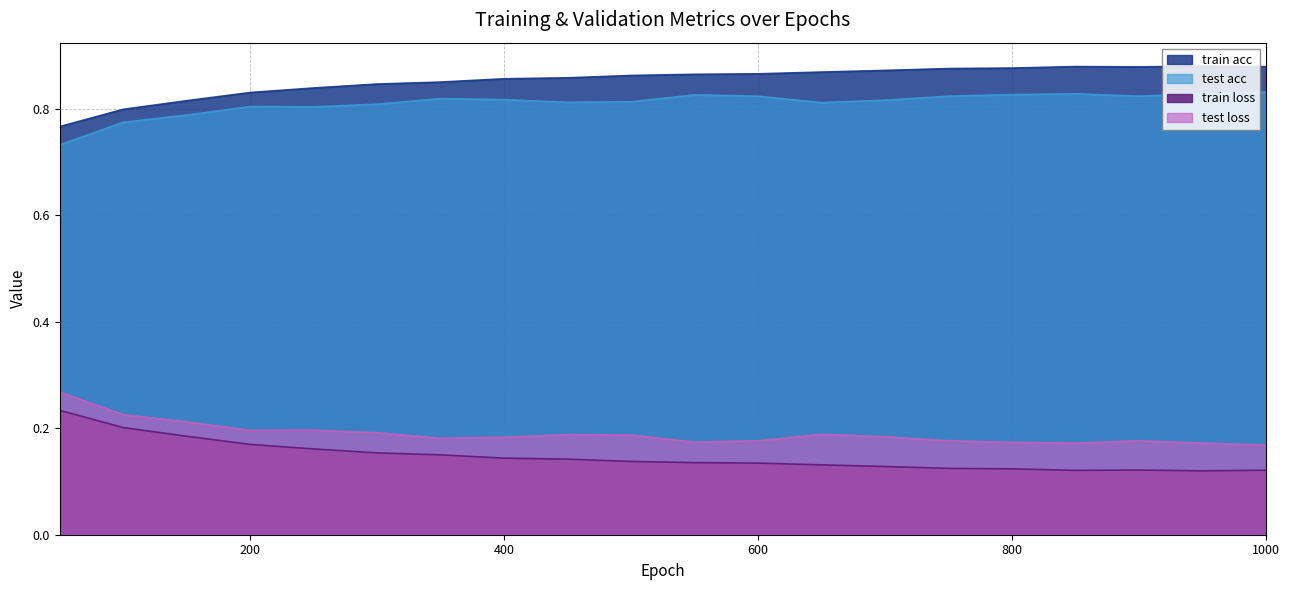

Which series has the largest range (max minus min)?

train loss